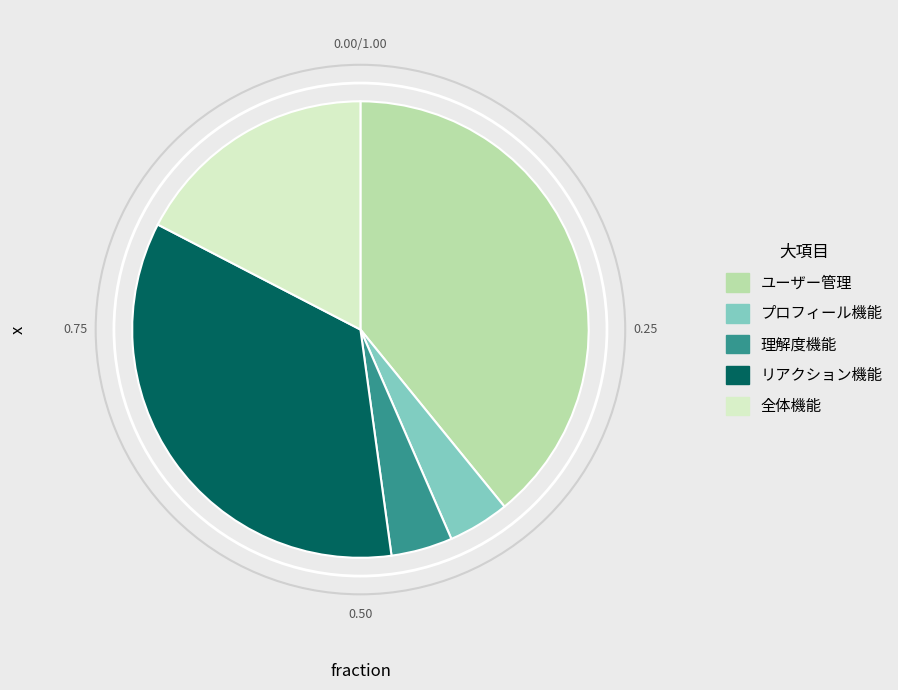

Do プロフィール機能 and ユーザー管理 together represent more than half of the pie?

No